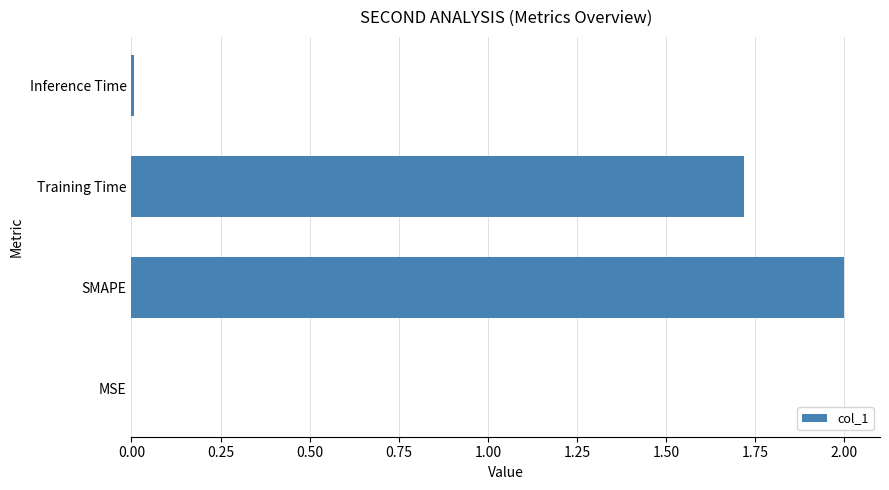

What is the greatest value displayed?

2.0